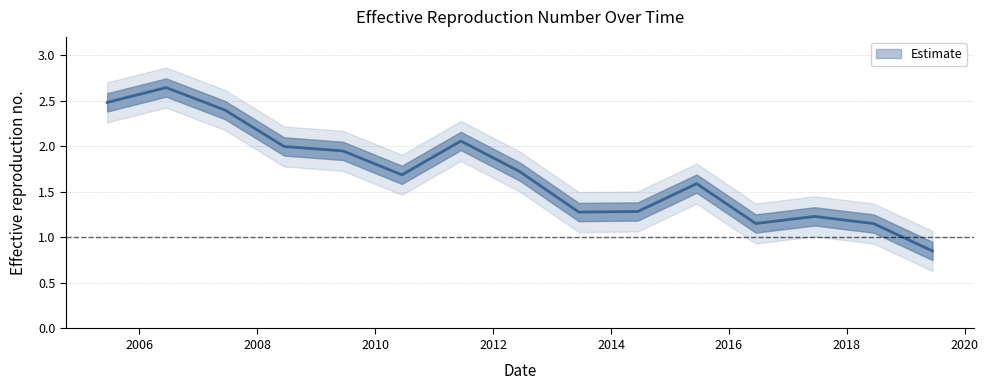

How many values are below 1?

1